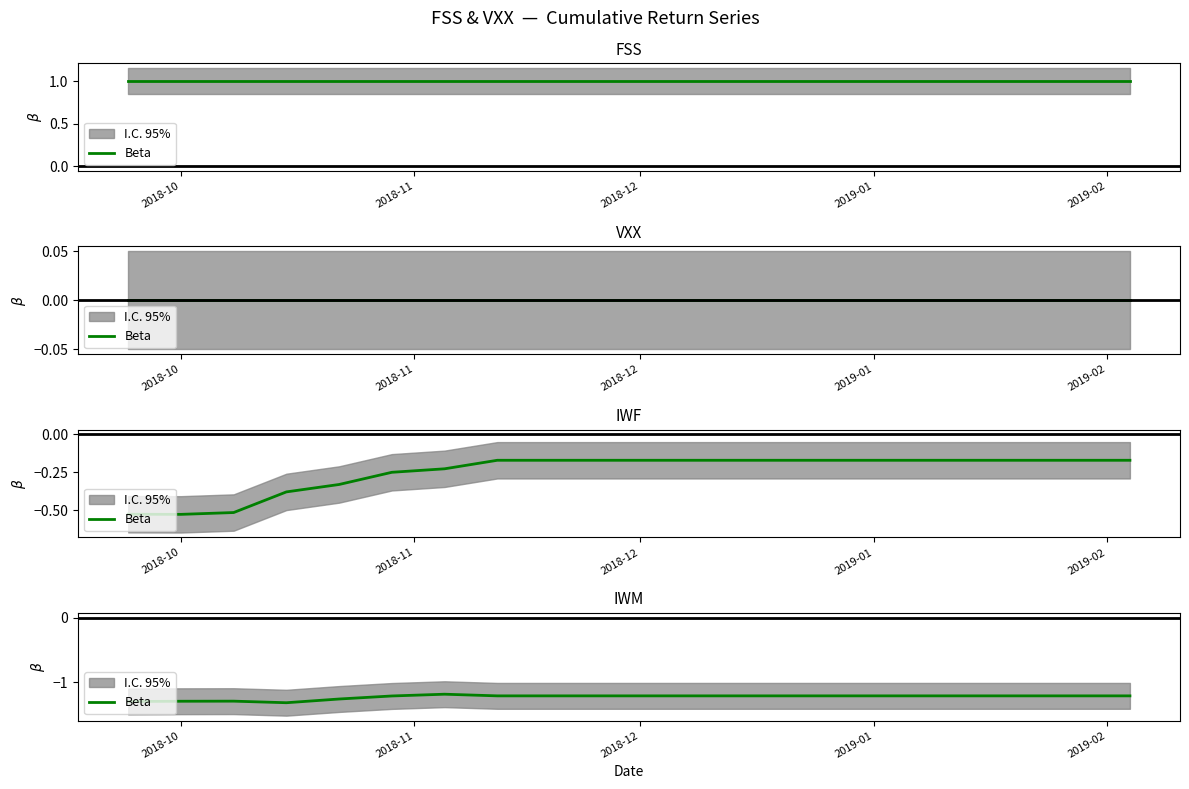

Is this an area chart (filled region under the line)?

No